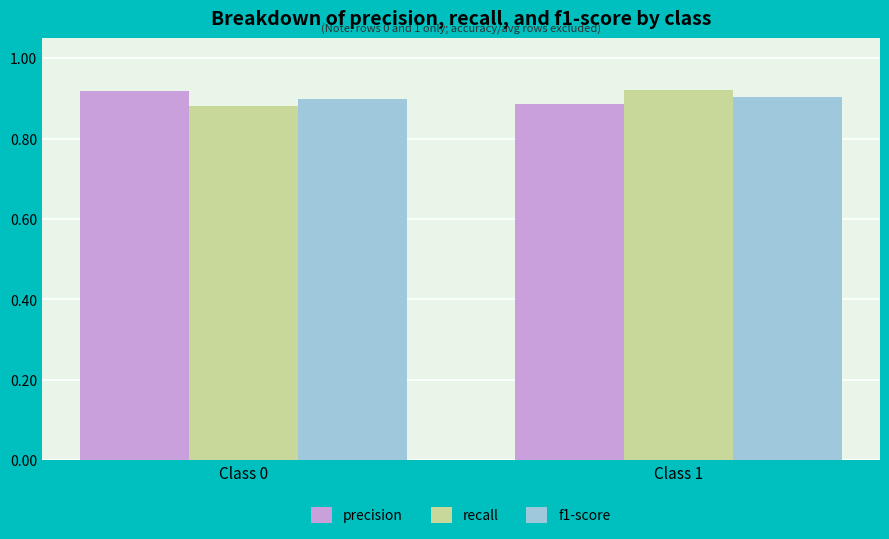

What is the sum of all recall values?

1.8